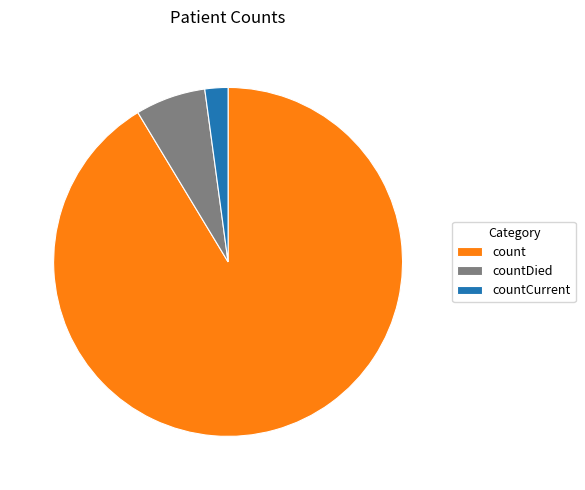

Which slice is the smallest?

countCurrent